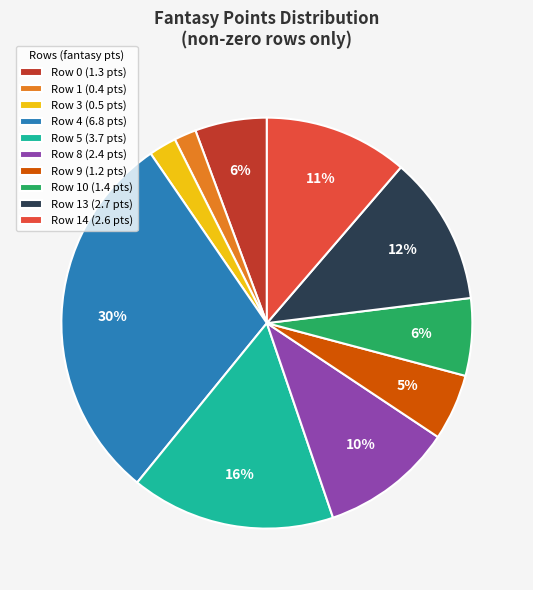

Which slice is the largest?

Row 4 (6.8 pts)